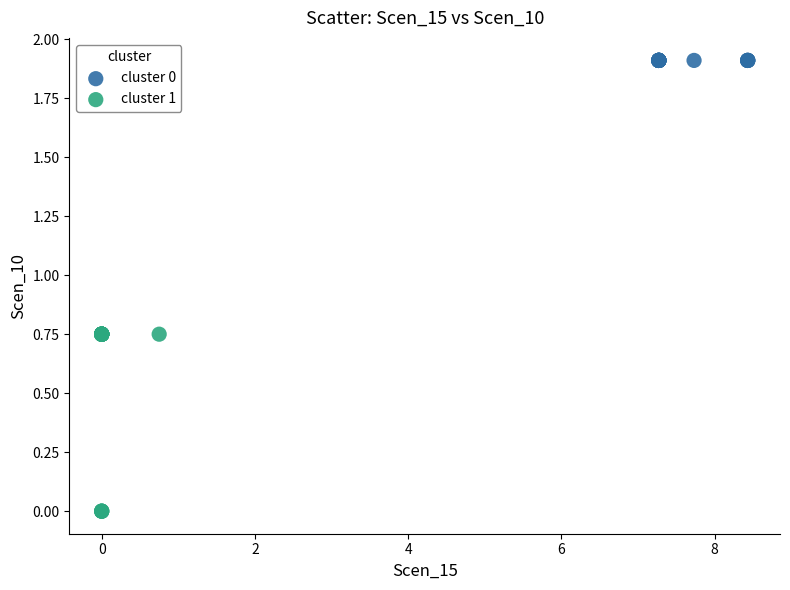

Which series contains the lowest Y value?

cluster 1